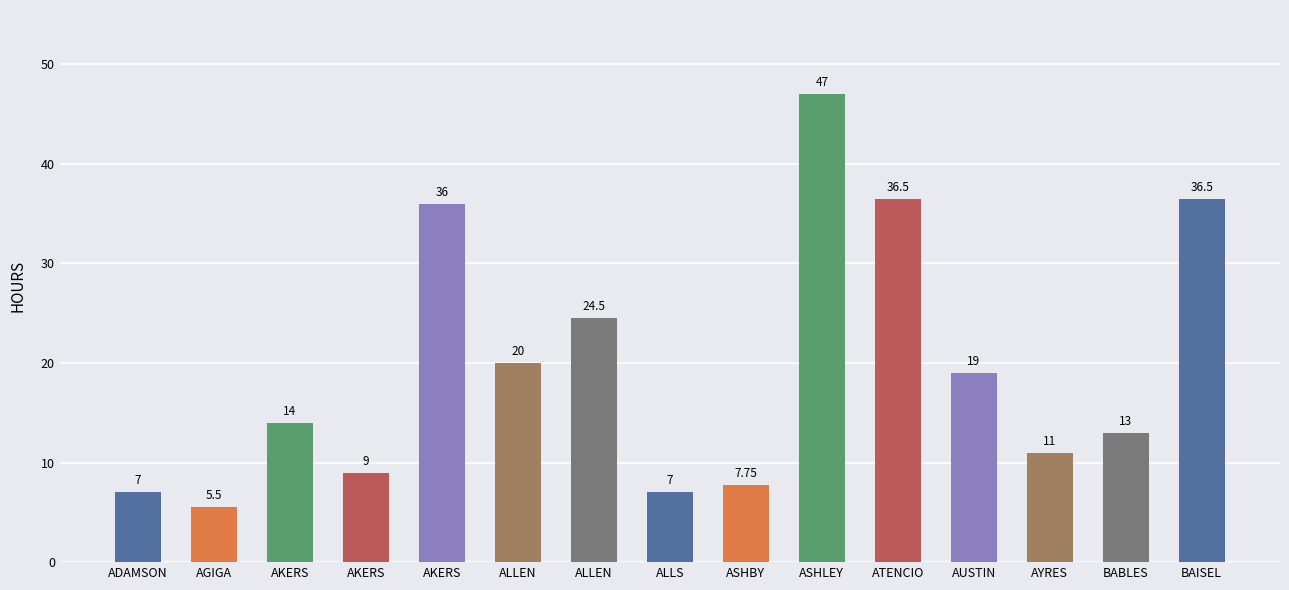

Count the number of categories in the chart.

15